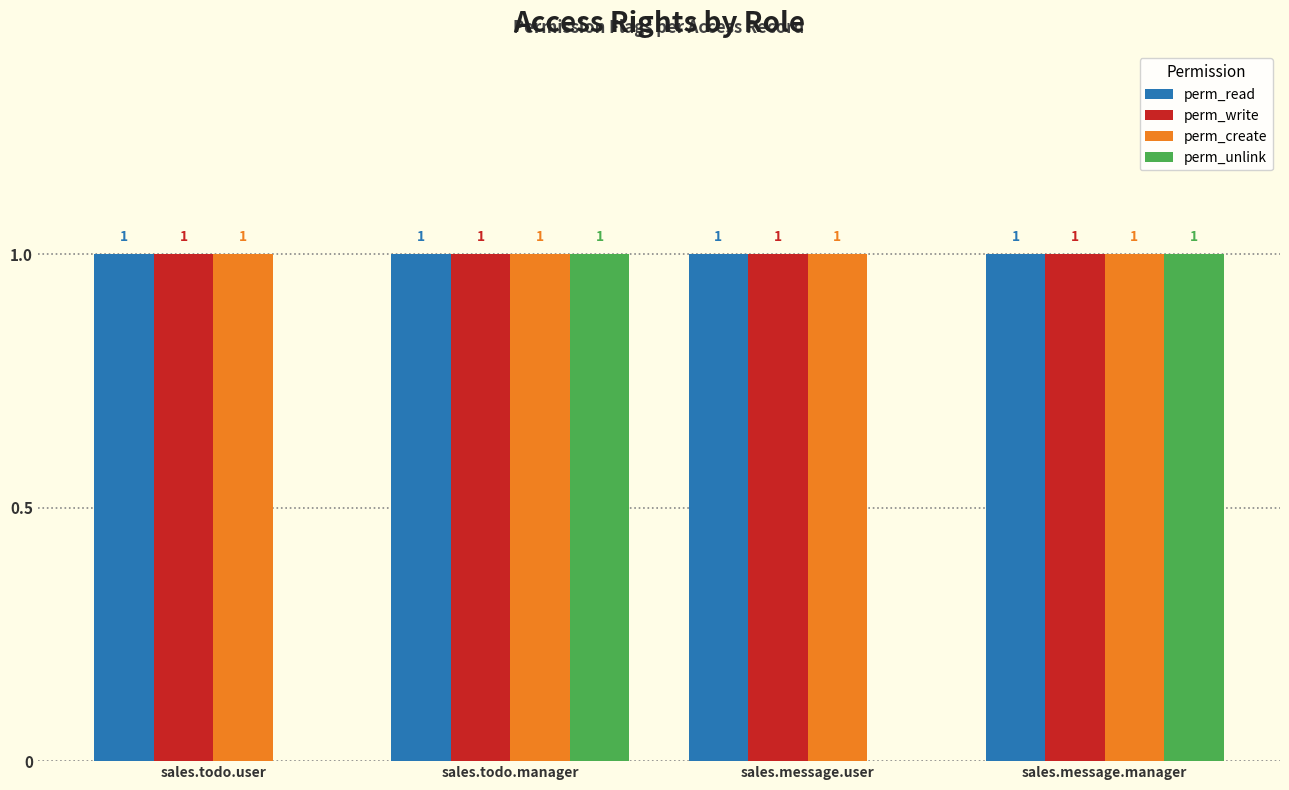

What is the sum of the perm_read values at sales.message.user and sales.todo.manager?

2